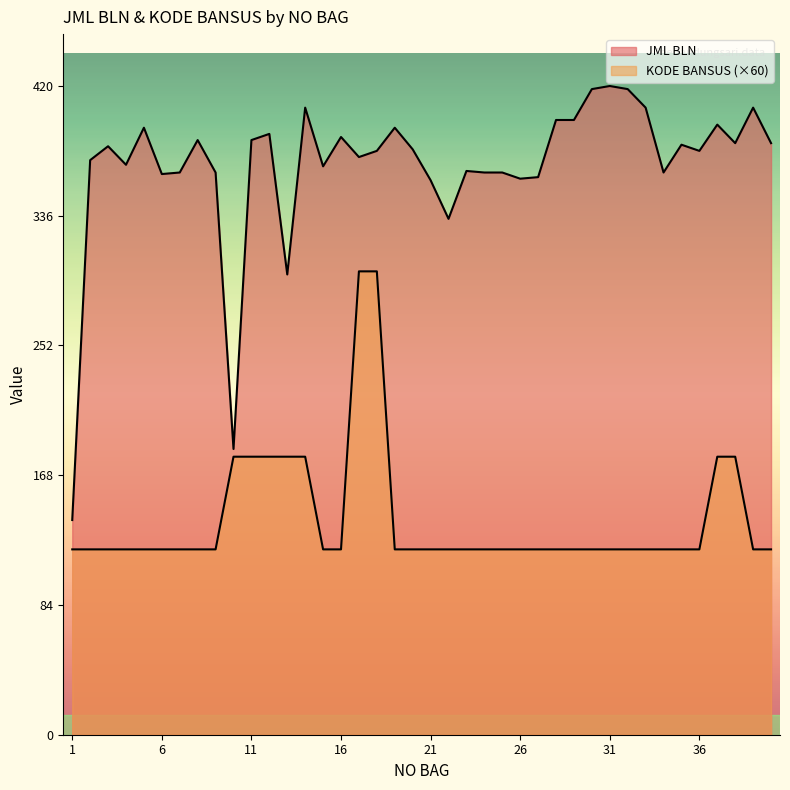

What is the value of the KODE BANSUS point at the 19th from the left?

120